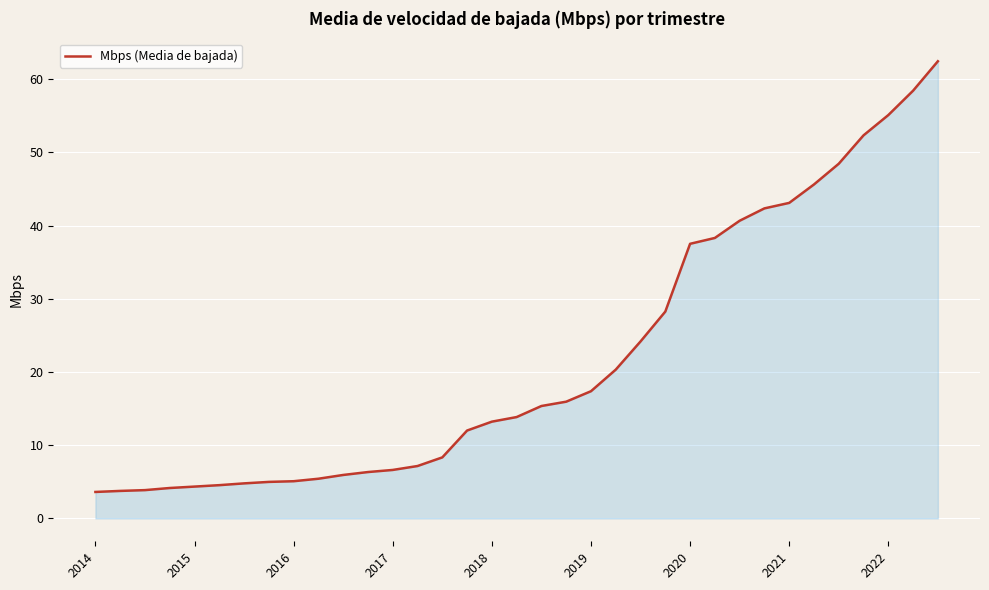

What is the smallest value displayed?

3.6